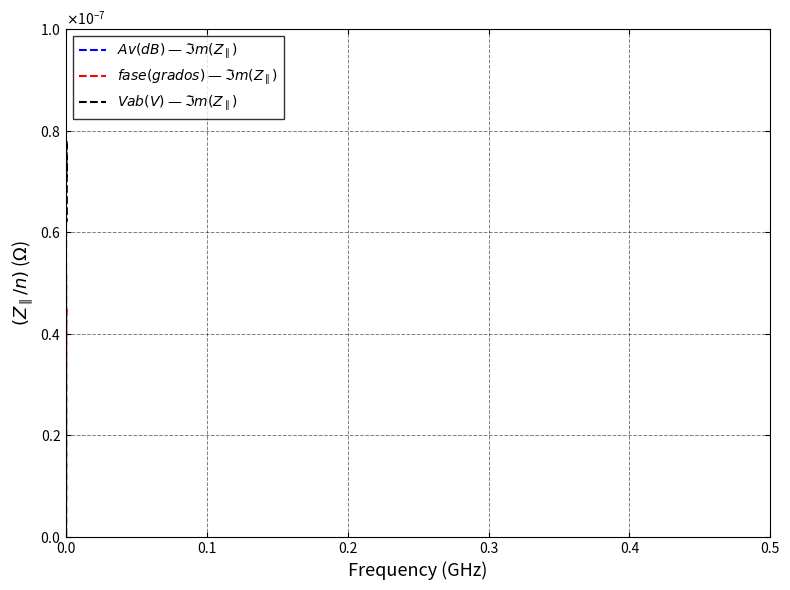

Does the chart display data point markers on the line(s)?

No